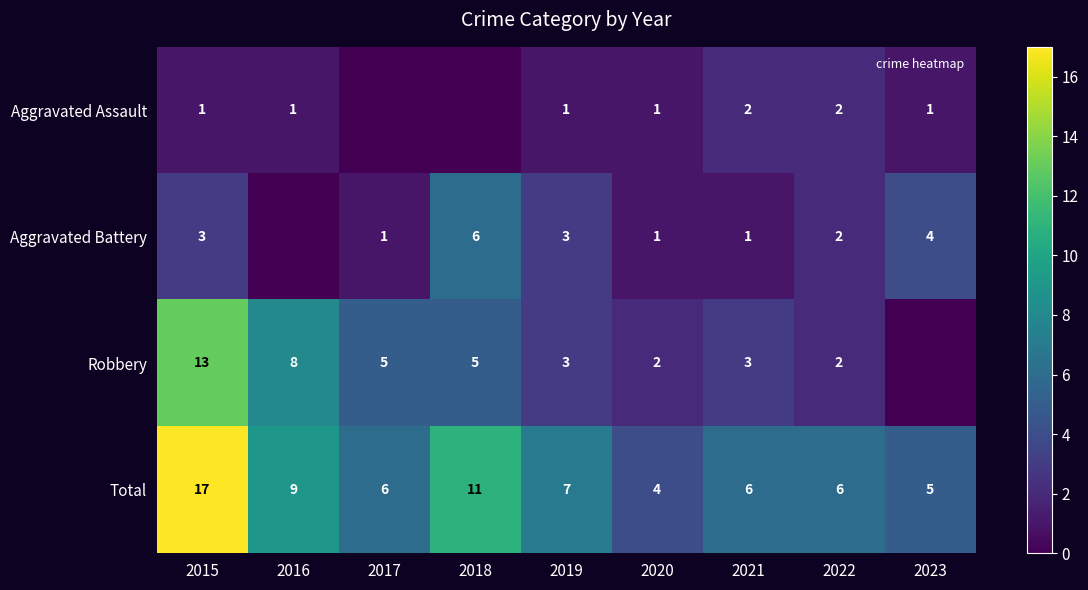

Which category has the highest value in the Aggravated Battery series?

2018